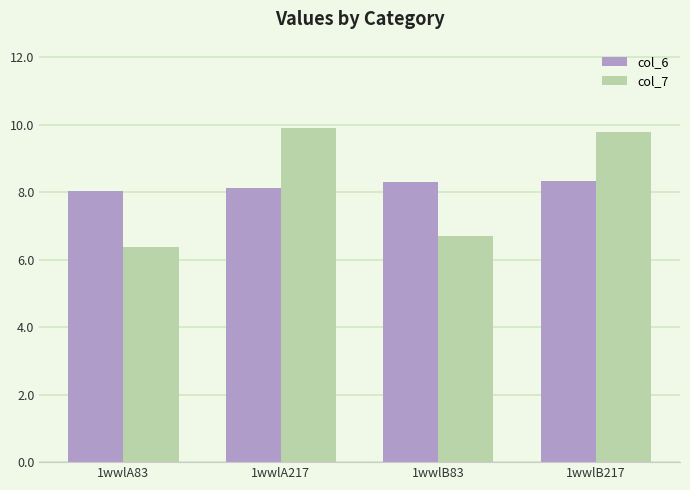

Is the value of col_7 at 1wwlB217 greater than the value of col_6 at 1wwlA217?

Yes